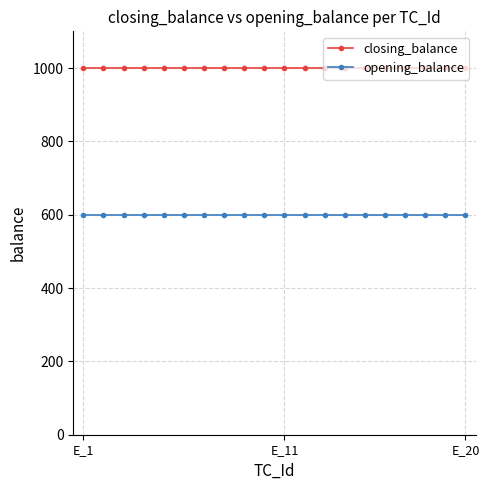

Which series has the largest total across all categories?

closing_balance